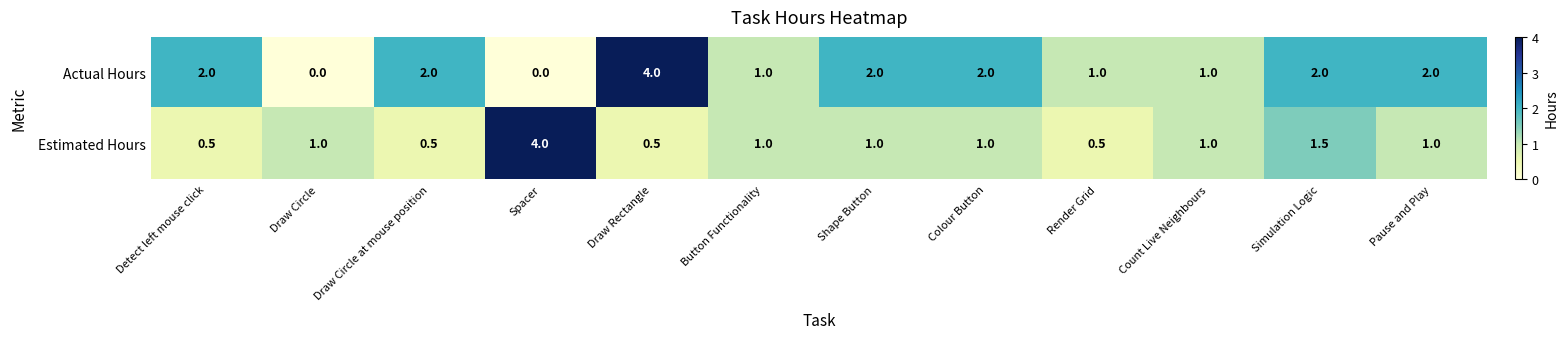

Reading right to left, extract all data points from this chart.

Actual Hours: 2.0	2.0	1.0	1.0	2.0	2.0	1.0	4.0	0.0	2.0	0.0	2.0
Estimated Hours: 1.0	1.5	1.0	0.5	1.0	1.0	1.0	0.5	4.0	0.5	1.0	0.5